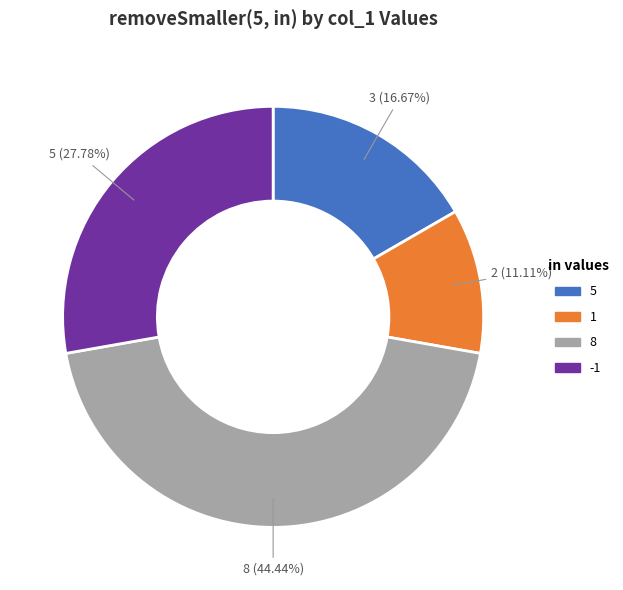

To the nearest percent, what is the difference between the largest and smallest slice percentages?

33%